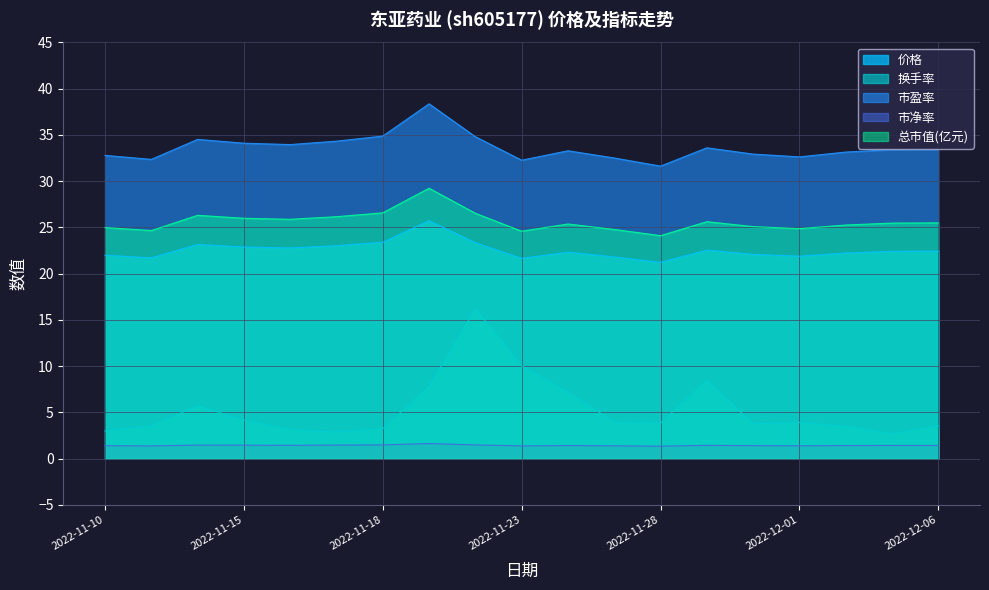

At which label does 价格 reach its peak?

2022-11-21